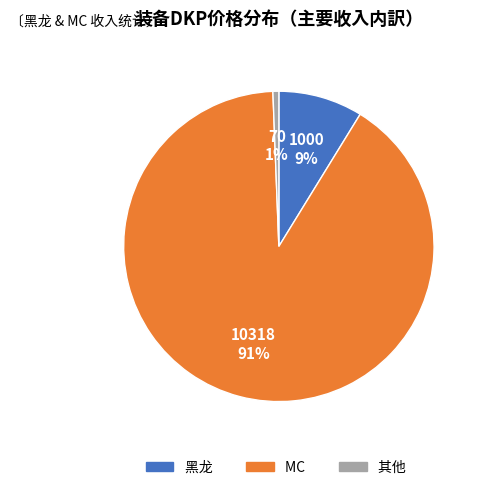

To the nearest percent, what is the combined percentage of 黑龙 and MC?

99%